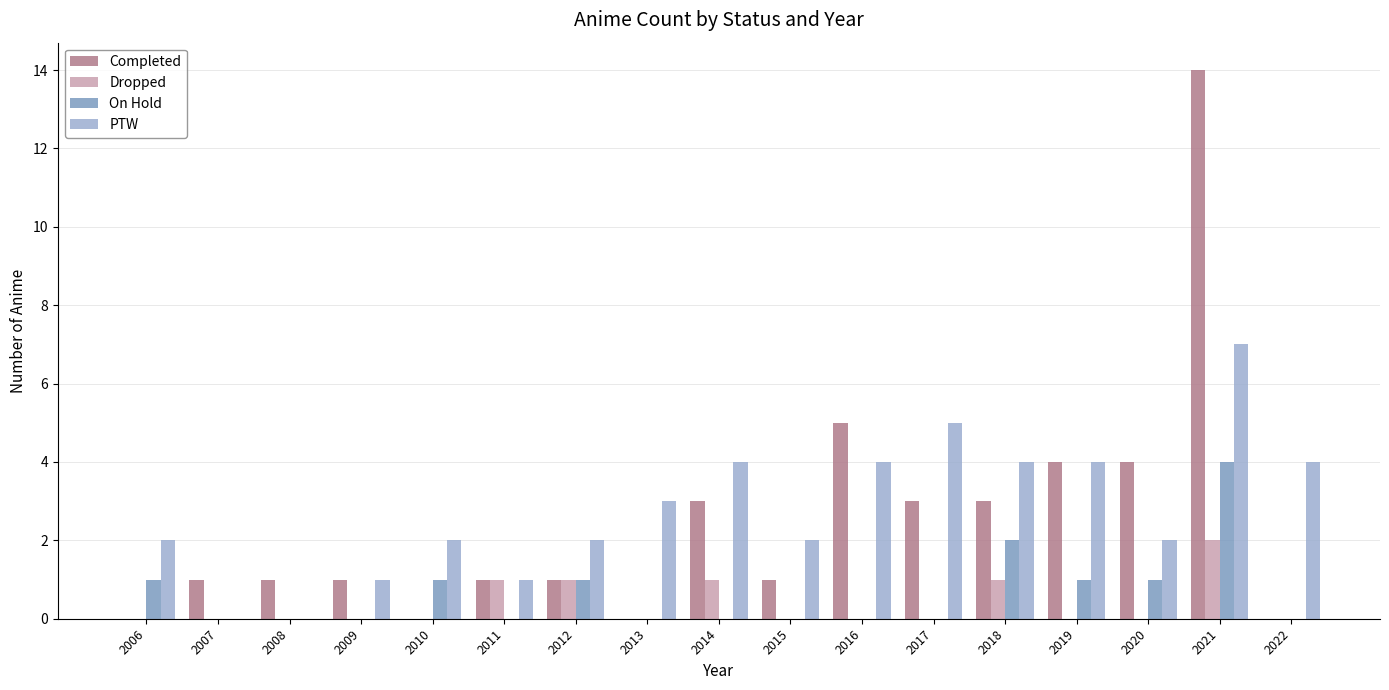

Which series has the largest range (max minus min)?

Completed